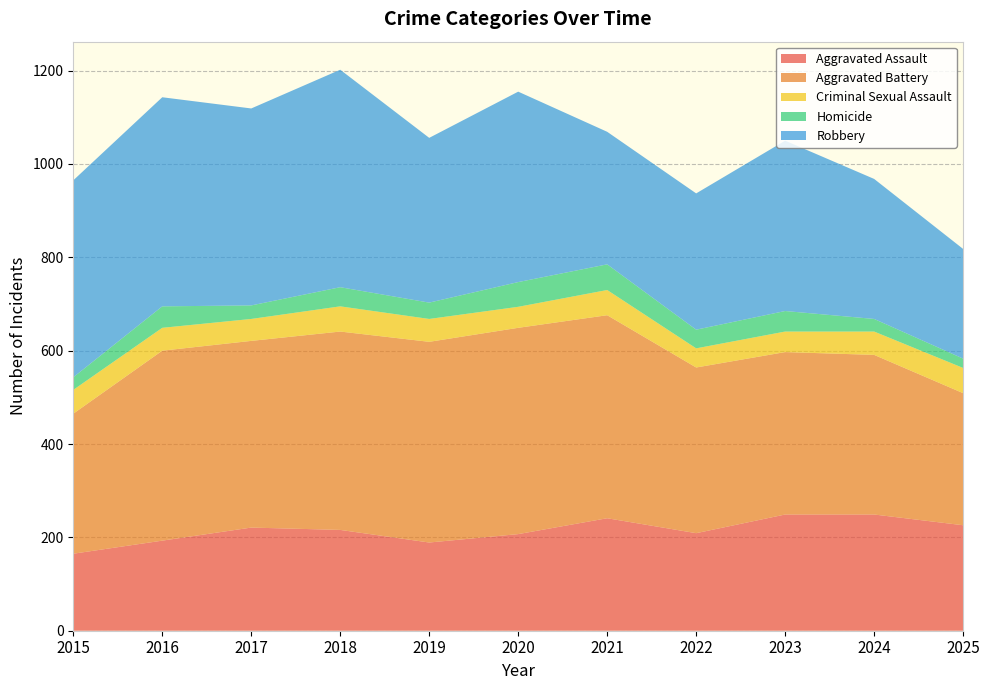

Reading left to right, list all the values displayed in this chart.

Aggravated Assault: 2015=165	2016=193	2017=221	2018=216	2019=189	2020=207	2021=241	2022=209	2023=249	2024=249	2025=226
Aggravated Battery: 2015=300	2016=407	2017=400	2018=425	2019=430	2020=442	2021=435	2022=355	2023=348	2024=342	2025=283
Criminal Sexual Assault: 2015=51	2016=49	2017=47	2018=54	2019=49	2020=45	2021=54	2022=41	2023=44	2024=50	2025=54
Homicide: 2015=27	2016=46	2017=29	2018=41	2019=35	2020=53	2021=55	2022=40	2023=44	2024=27	2025=20
Robbery: 2015=422	2016=448	2017=422	2018=466	2019=353	2020=408	2021=284	2022=292	2023=365	2024=300	2025=235